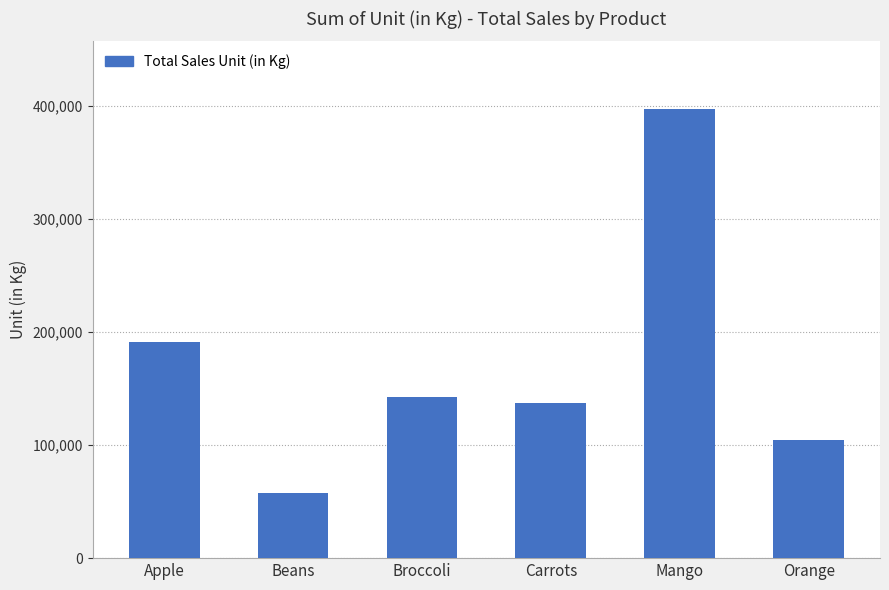

Which category has the lowest value across all series?

Beans